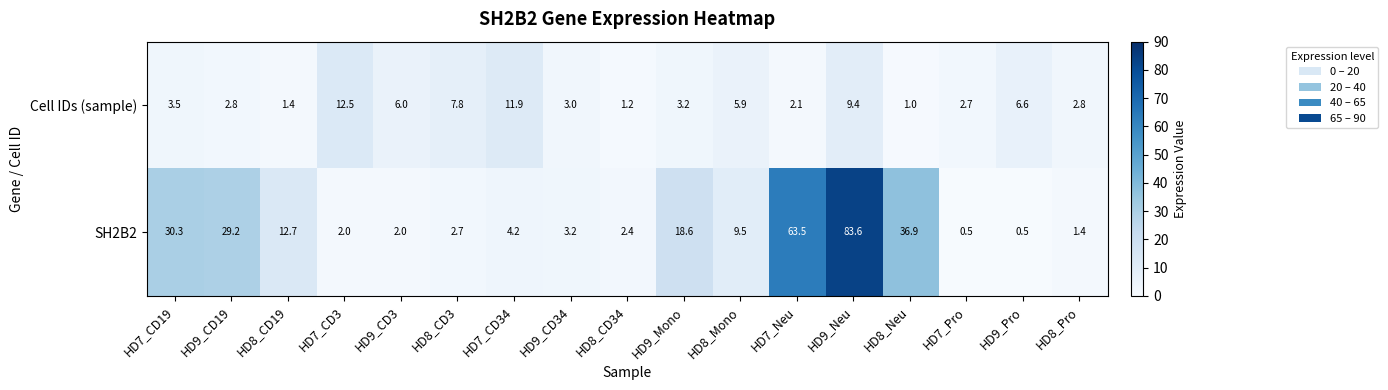

What is the spread (max minus min) of values at HD7_Pro?

2.2